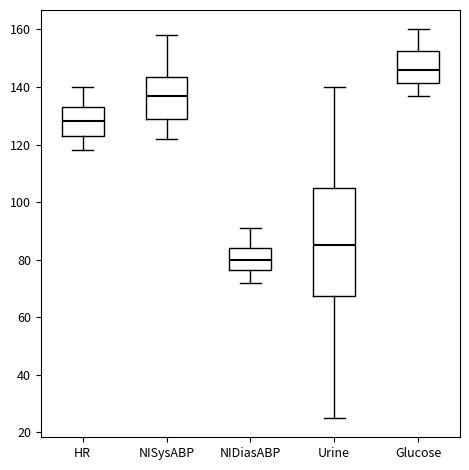

Which box is the tallest, from its lower edge to its upper edge?

Urine